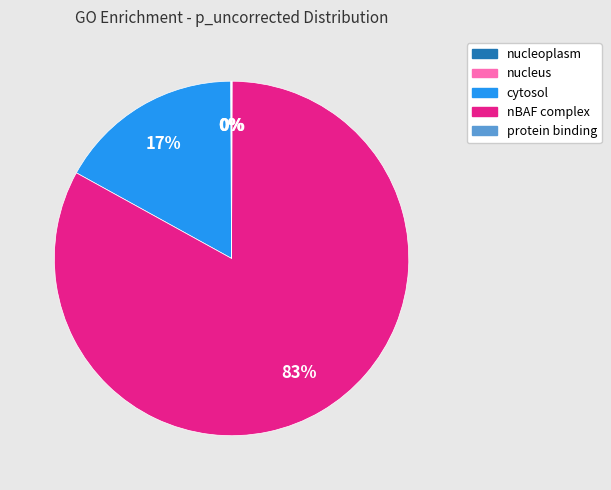

Is there any slice that represents more than half of the pie?

Yes